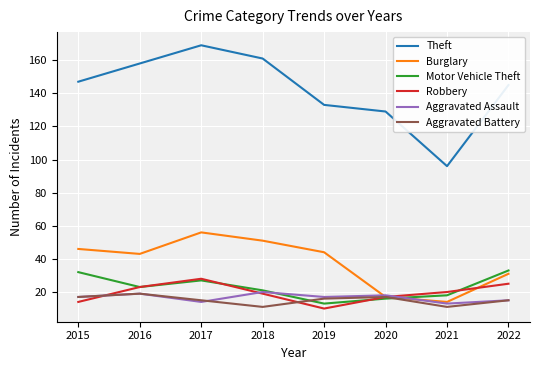

At how many categories does at least one series exceed 43?

8